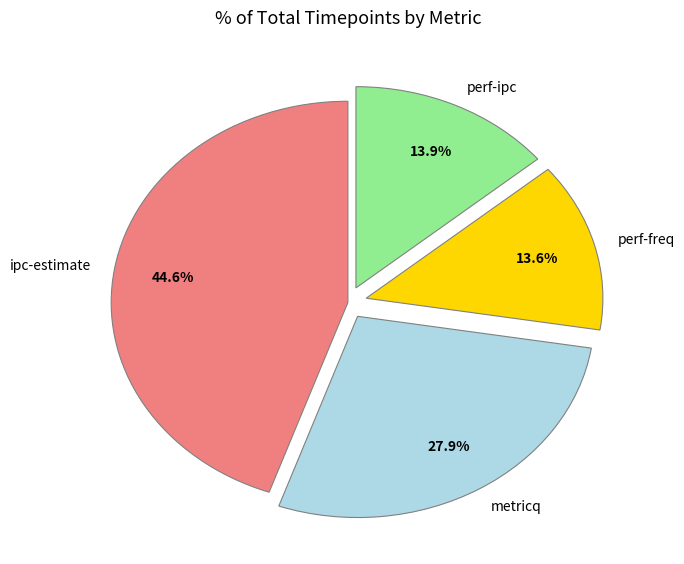

Which has a higher value, perf-ipc or ipc-estimate?

ipc-estimate